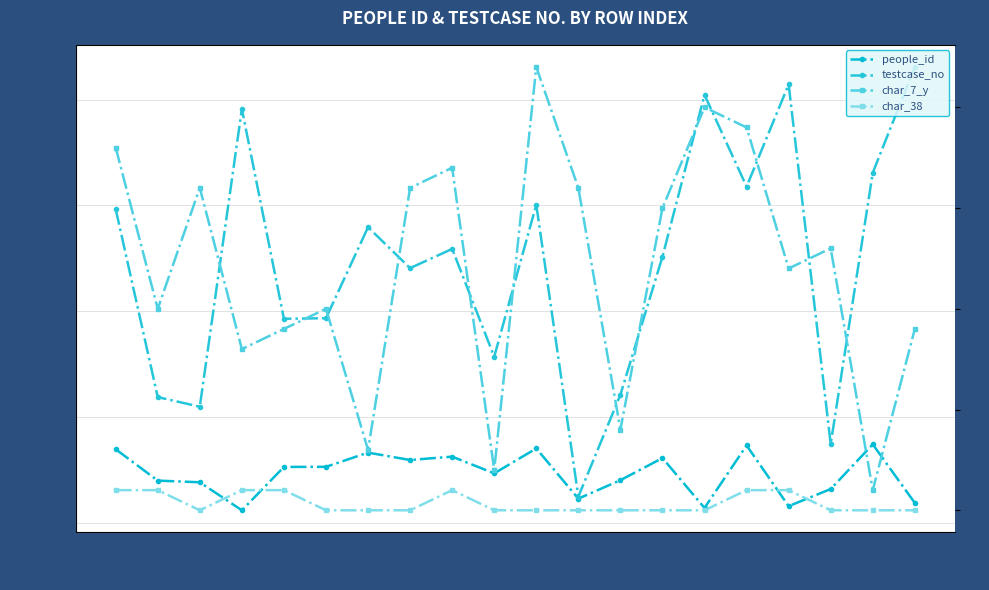

True or false: char_7_y and char_38 intersect in this chart.

False